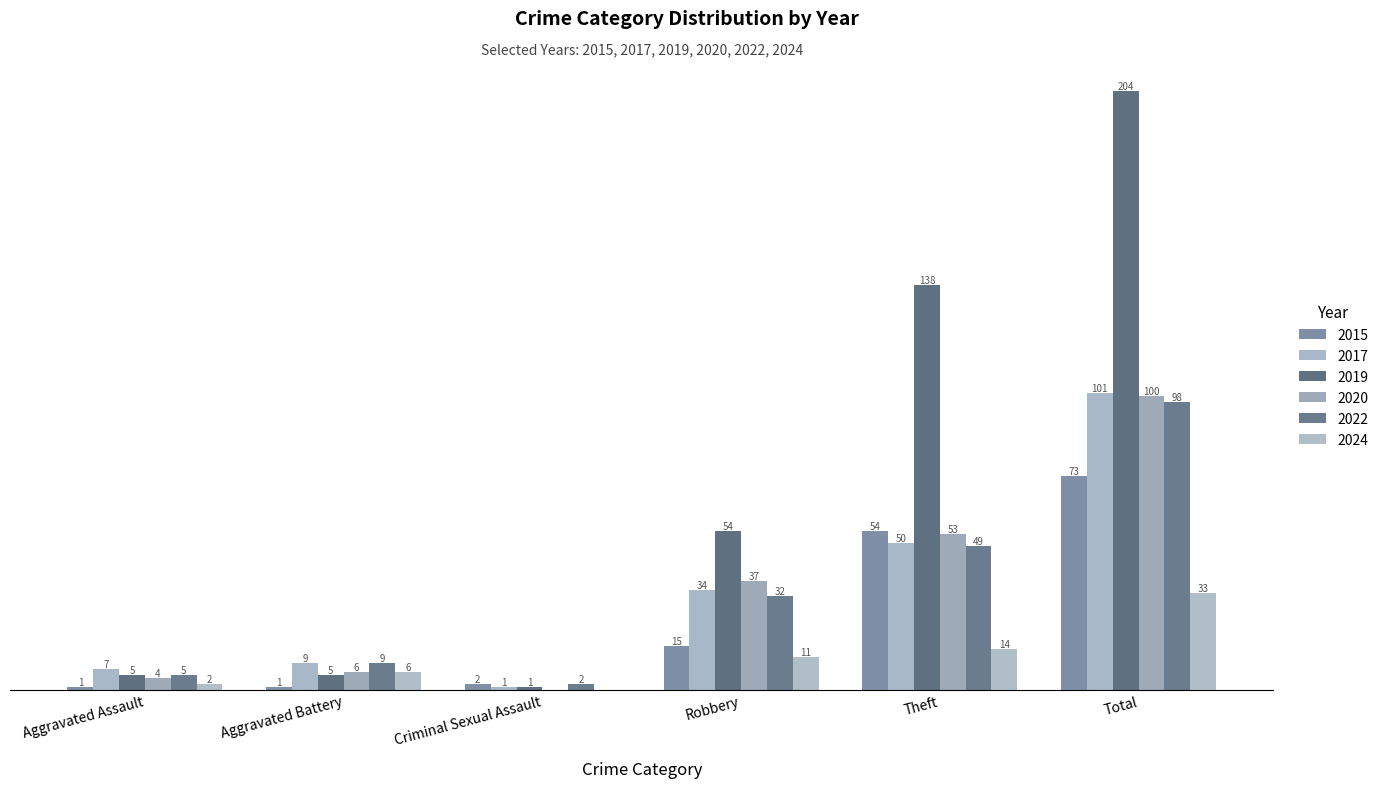

What is the label of the 5th bar from the left?

Theft